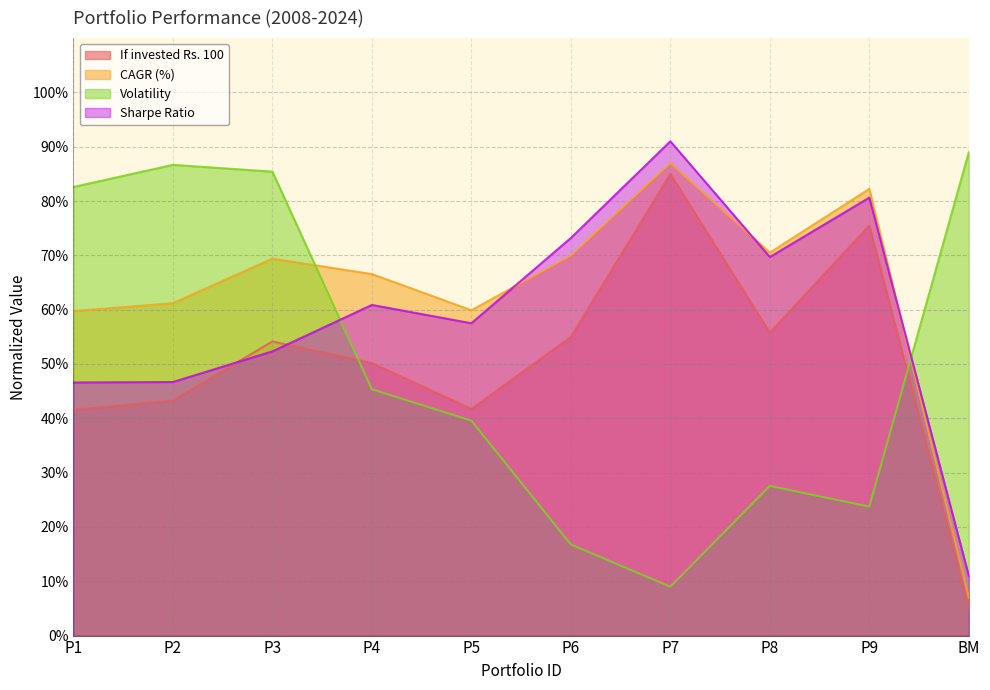

Which series ends up on top after the final intersection of Volatility and If invested Rs. 100?

Volatility